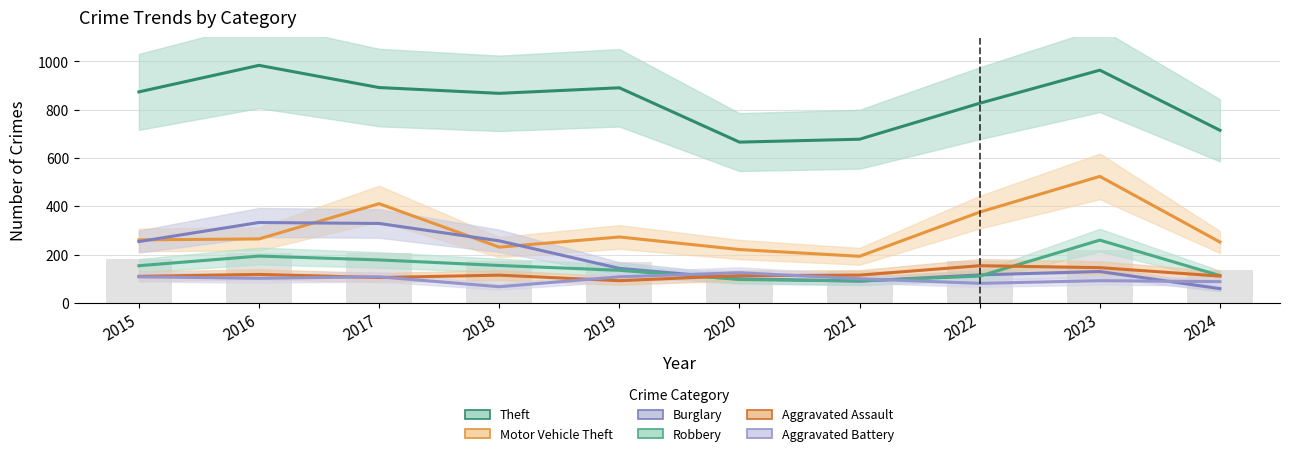

Reading left to right, what are all the values shown in this chart?

Theft: 874	984	892	868	891	666	678	827	964	715
Motor Vehicle Theft: 261	265	411	231	273	221	193	376	524	252
Burglary: 254	333	329	257	143	100	90	116	130	59
Robbery: 154	194	178	155	135	97	91	111	260	113
Aggravated Assault: 110	118	105	115	92	113	115	154	146	111
Aggravated Battery: 108	102	108	67	108	125	100	81	92	88